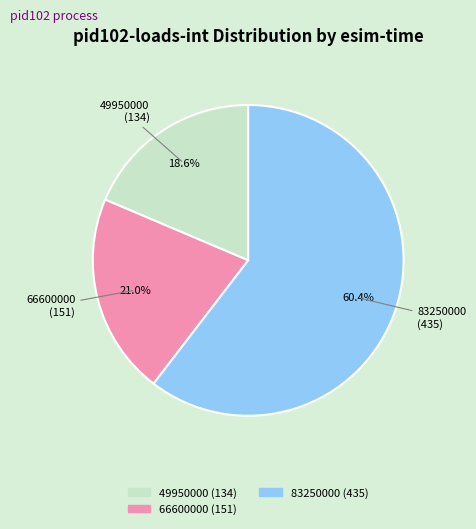

Is there any slice that represents more than half of the pie?

Yes